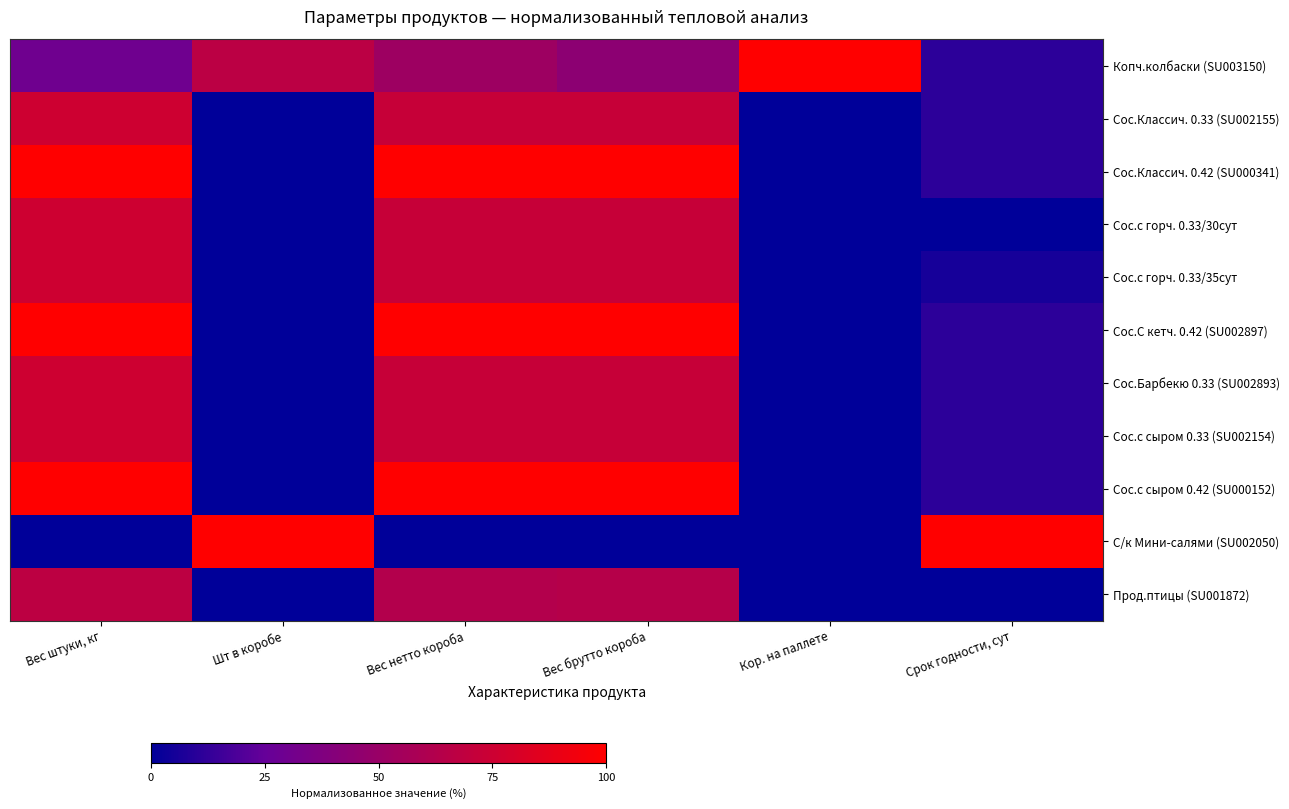

What is the total value across all series at Вес штуки, кг?

775.7